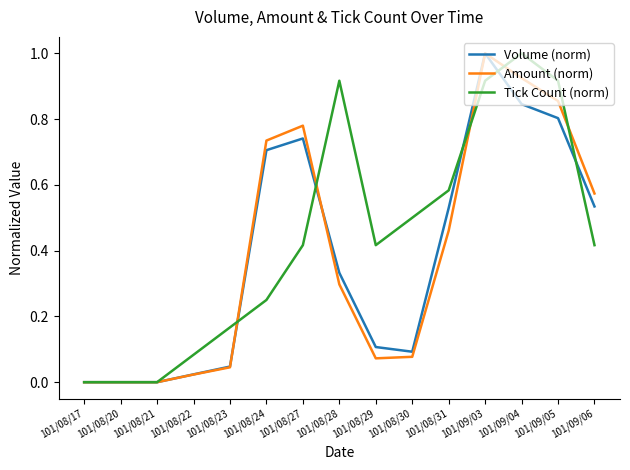

What position from the right is 101/08/27?

9